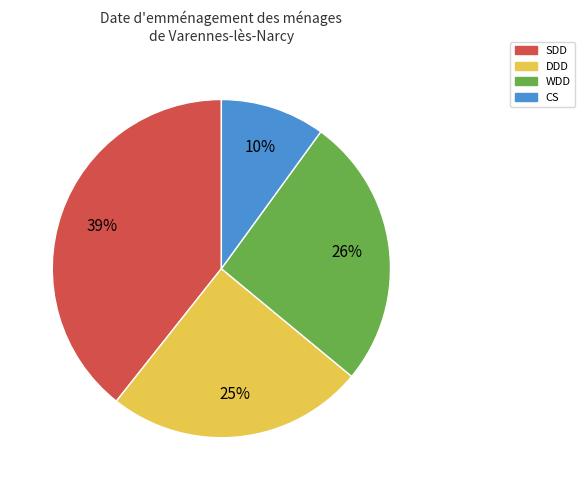

To the nearest percent, what is the average slice percentage?

25%